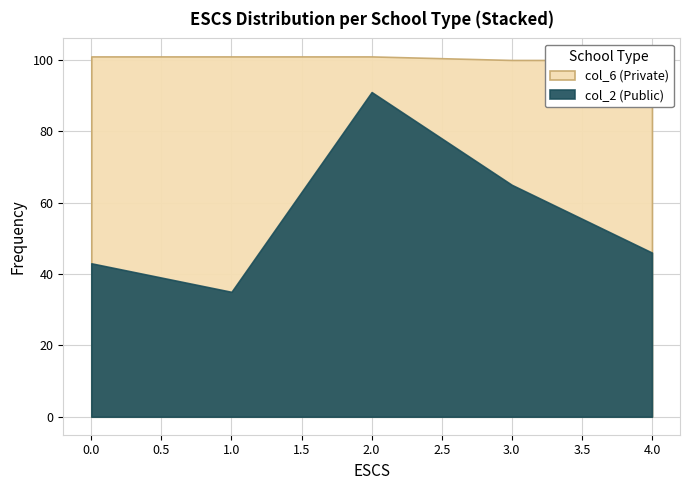

True or false: col_4 has a value of 0 at 3.

False